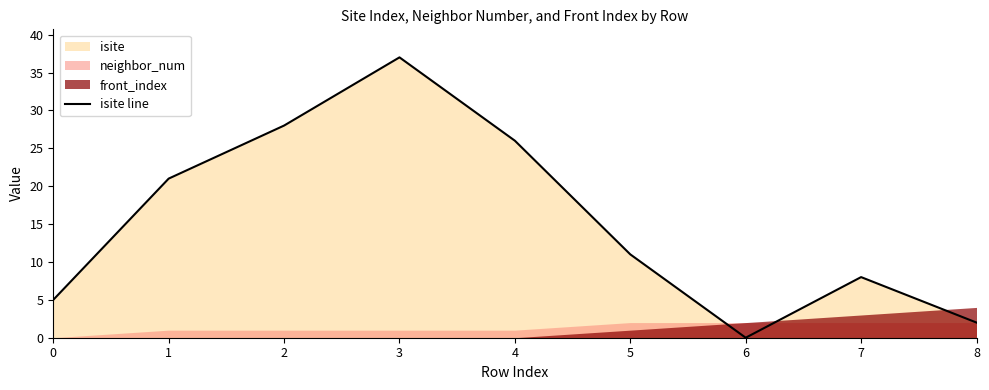

List the labels in order of value, smallest first.

6, 8, 0, 7, 5, 1, 4, 2, 3